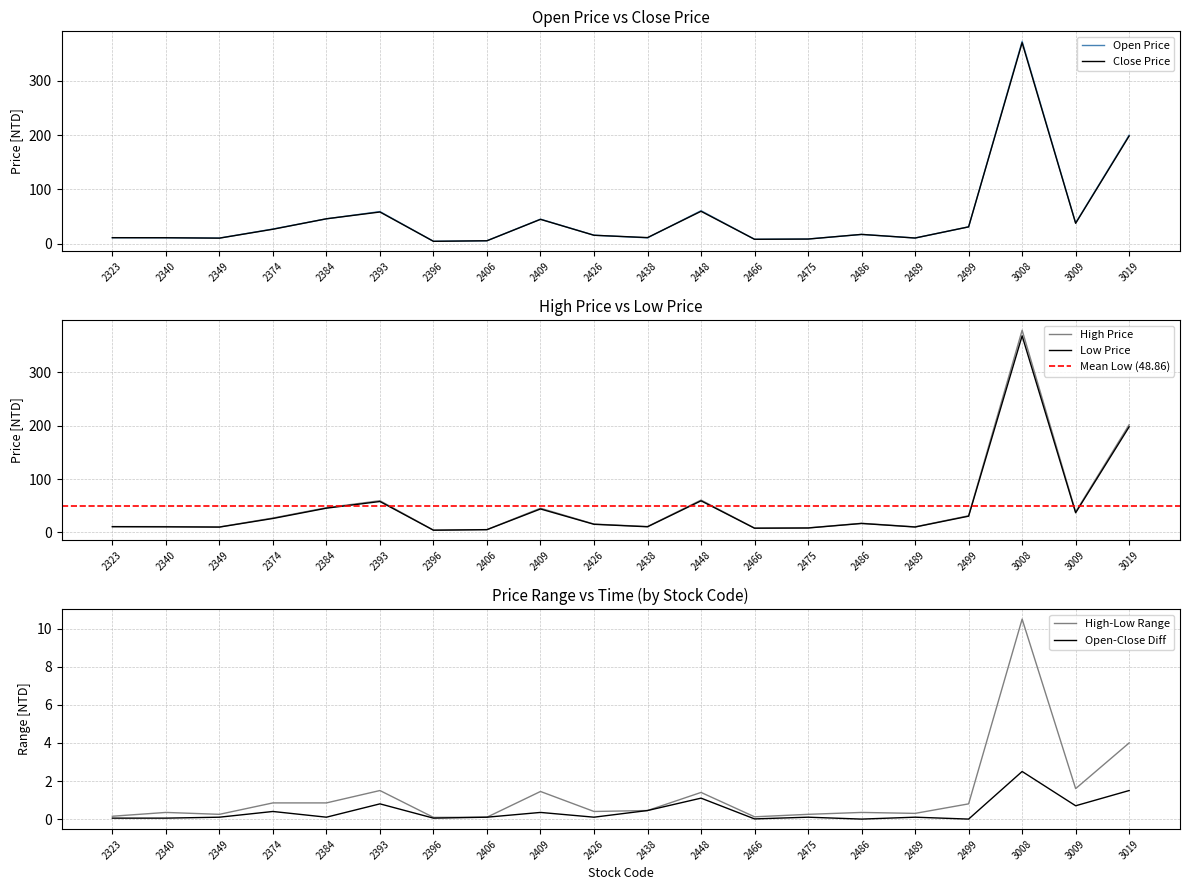

What is the difference between the highest and lowest values at 2323?

0.2